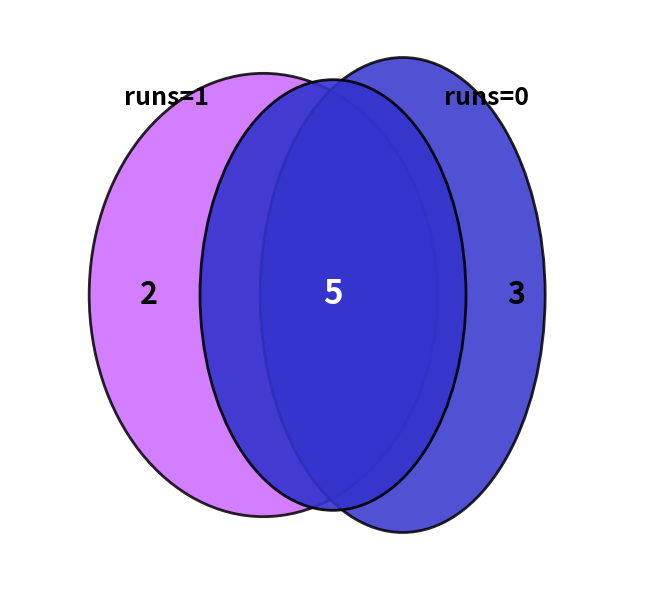

What is the total percentage of 0 and 1?

100.0%